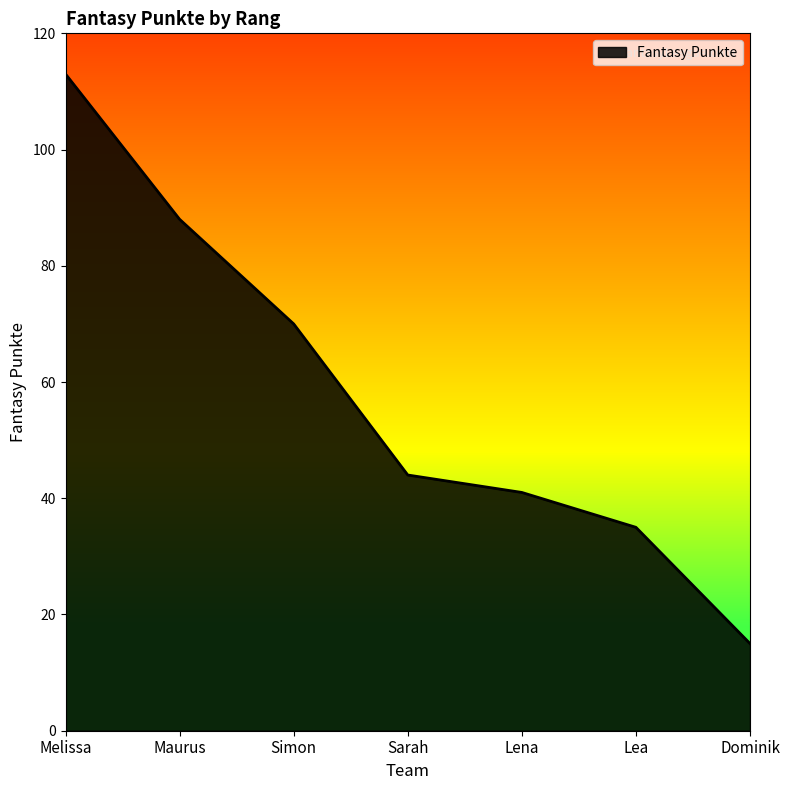

Is it true that the value at Simon is 106?

False